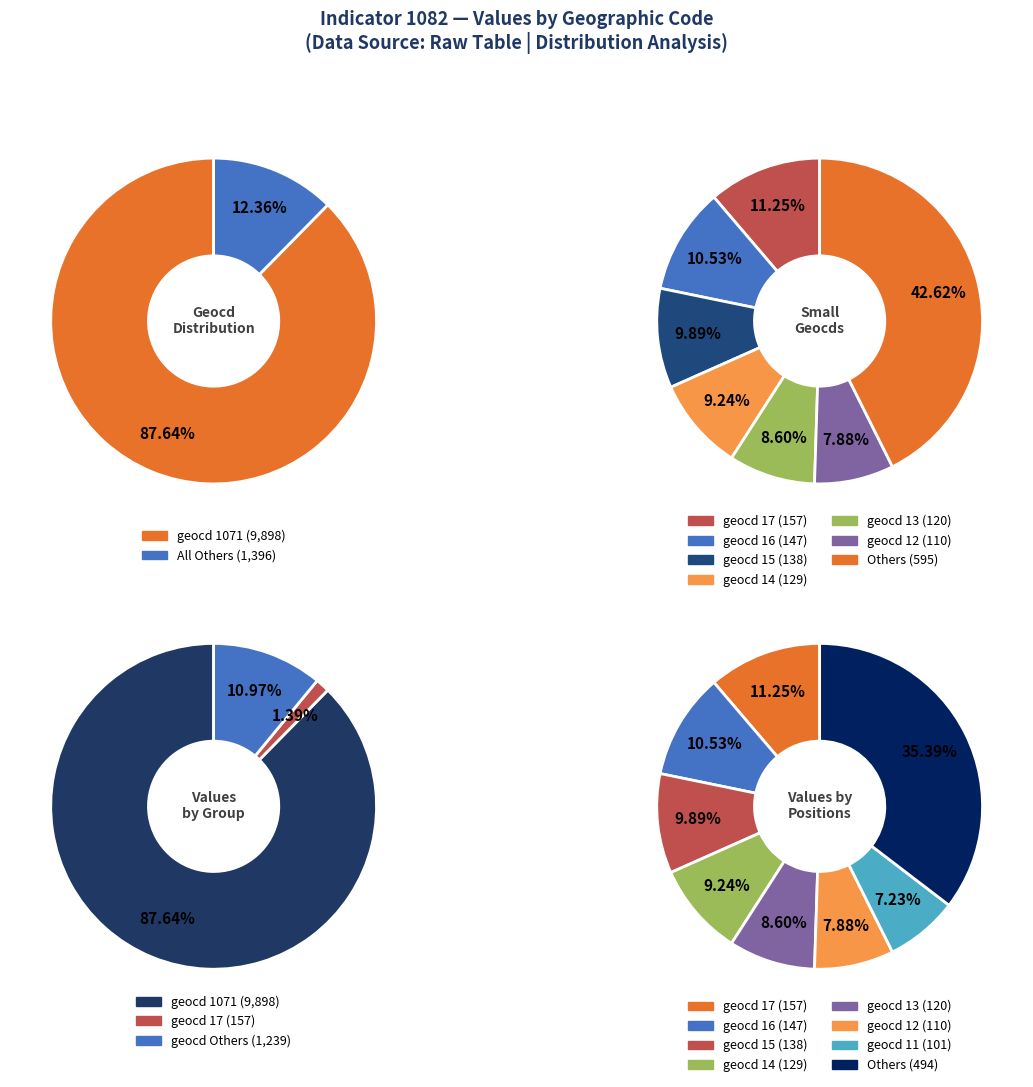

True or false: geocd 10 accounts for 11% of the total.

False